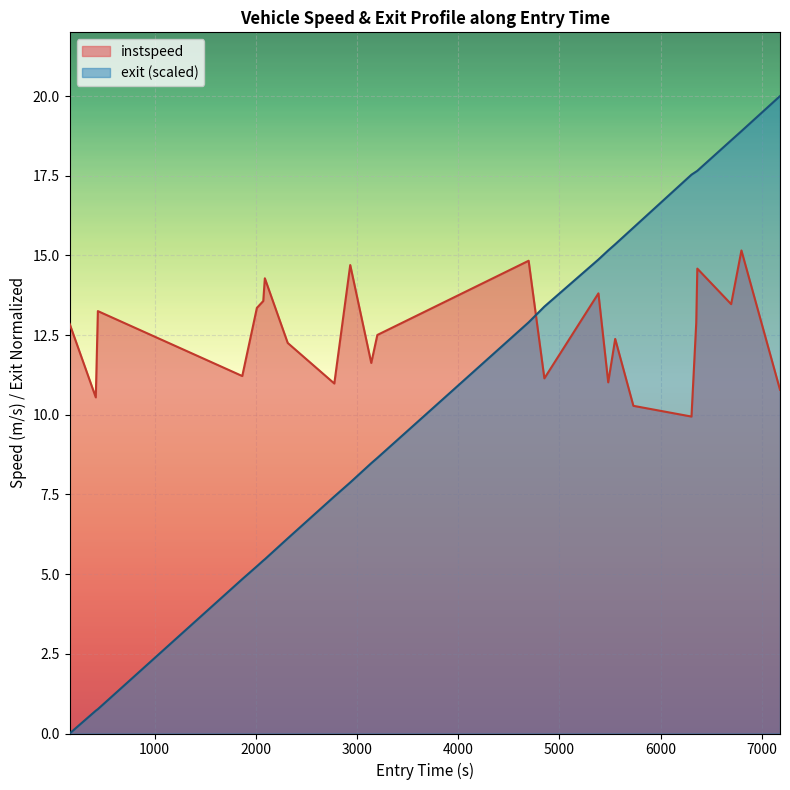

How many values in exit (scaled) are above zero?

23